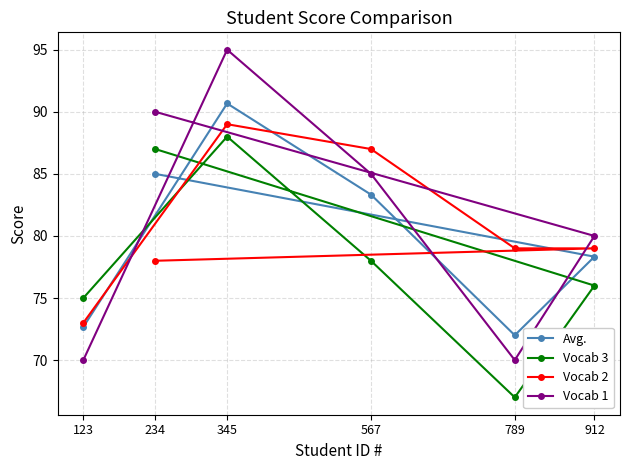

True or false: Vocab 3 and Vocab 1 cross at least once.

True